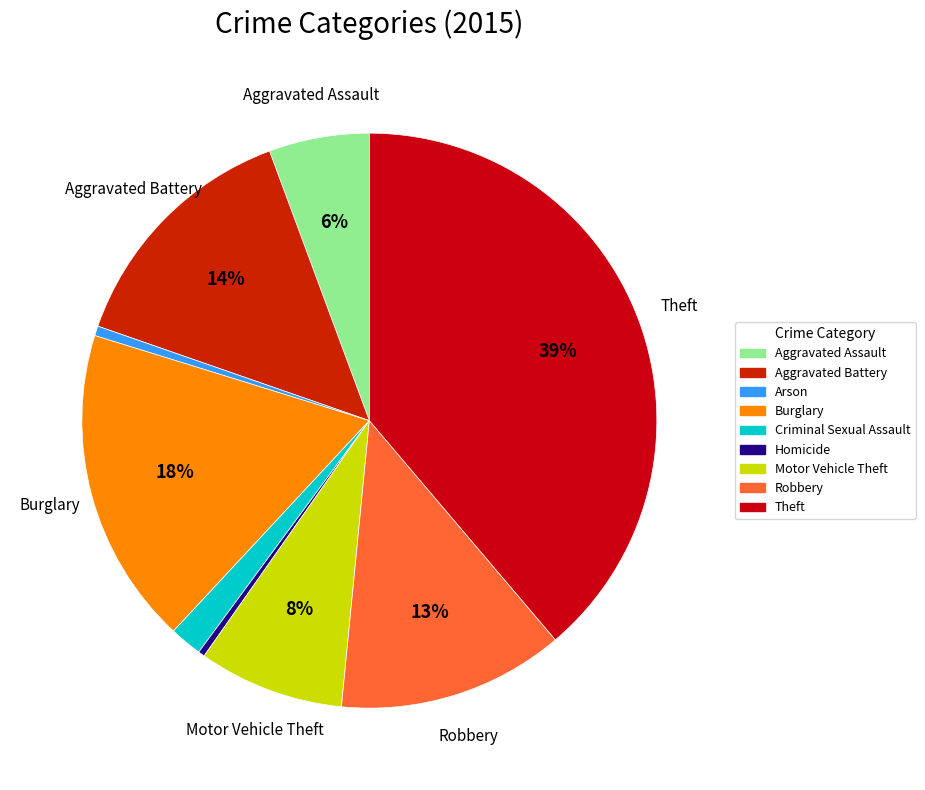

What is the change in value from Burglary to Robbery?

-28